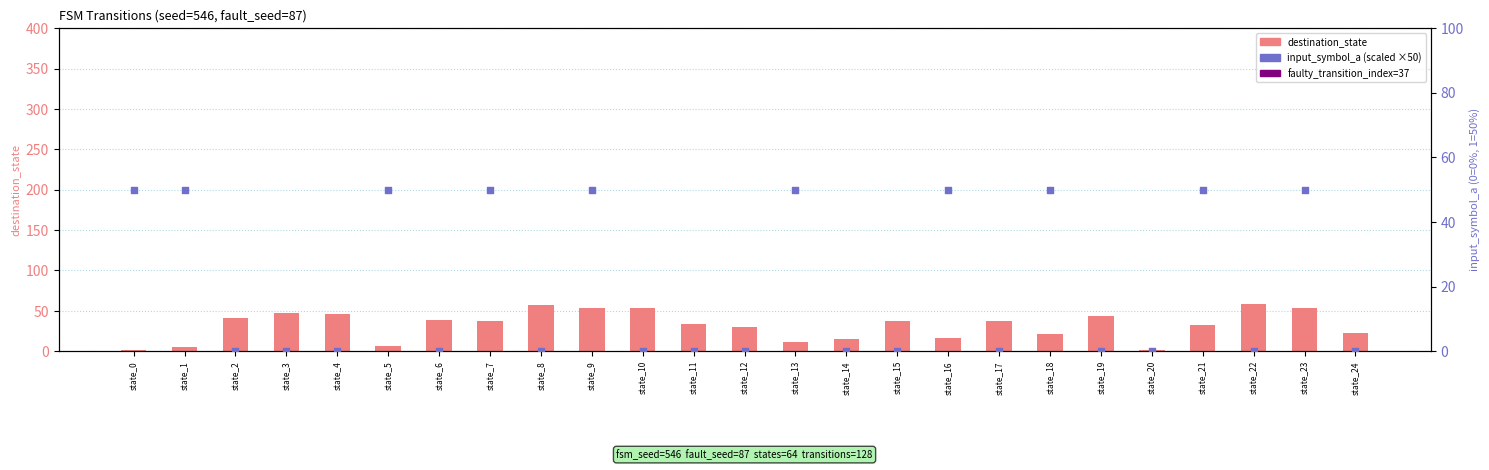

What is the total value across all series at state_24?

22